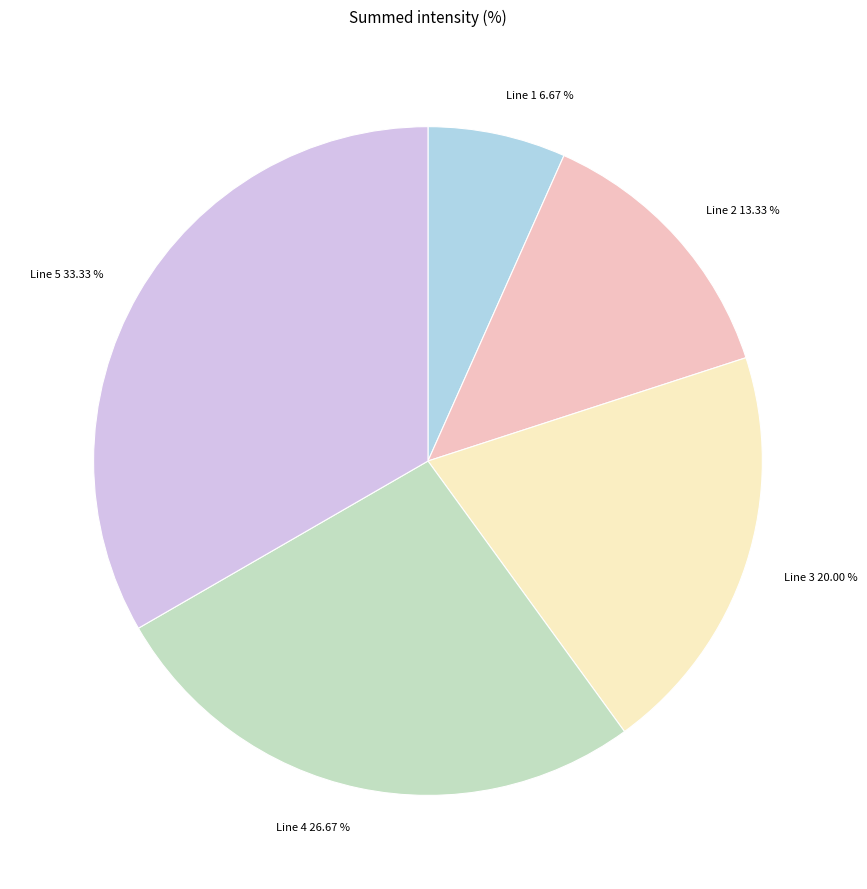

Is there a majority slice in this chart?

No